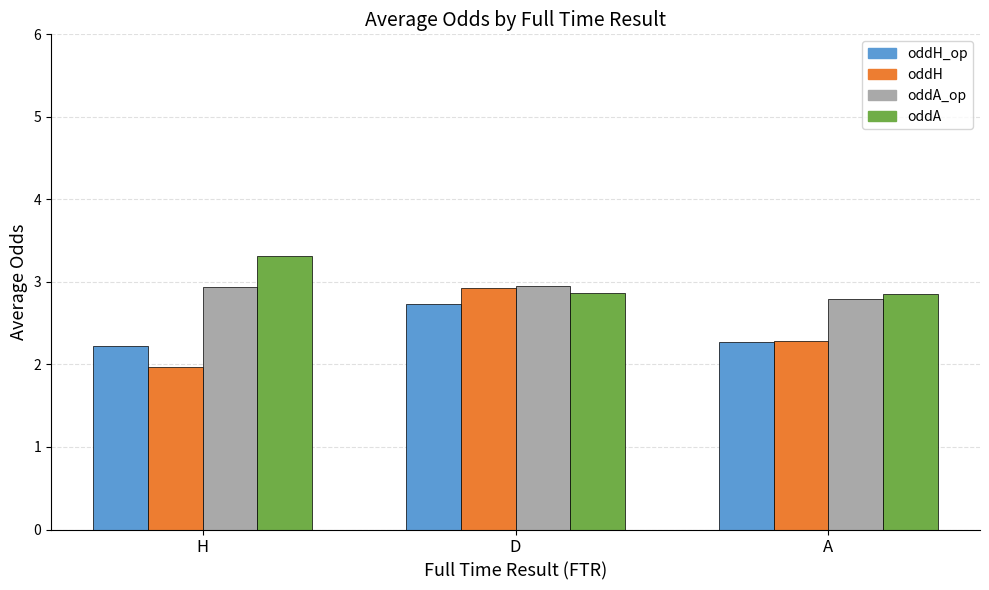

What is the maximum value for oddA_op?

3.0